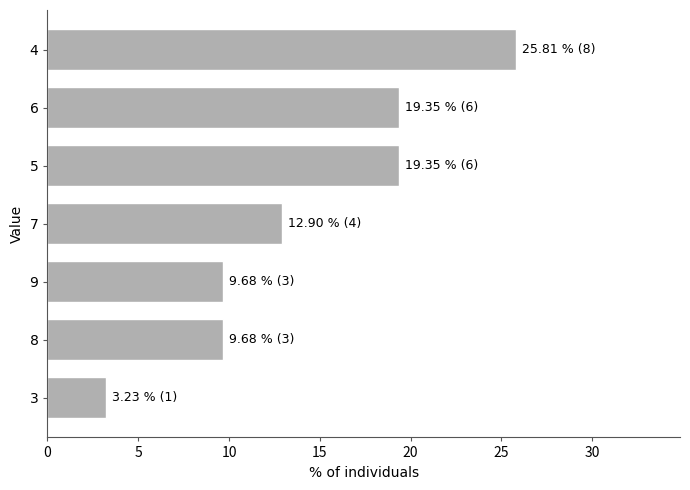

What is the difference between the maximum and minimum values?

22.6